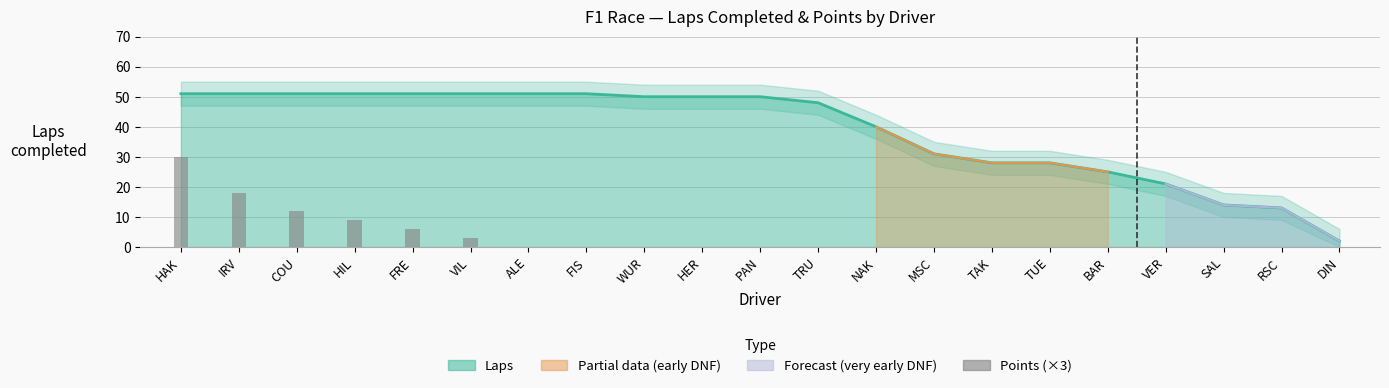

How many bars are there in total?

21